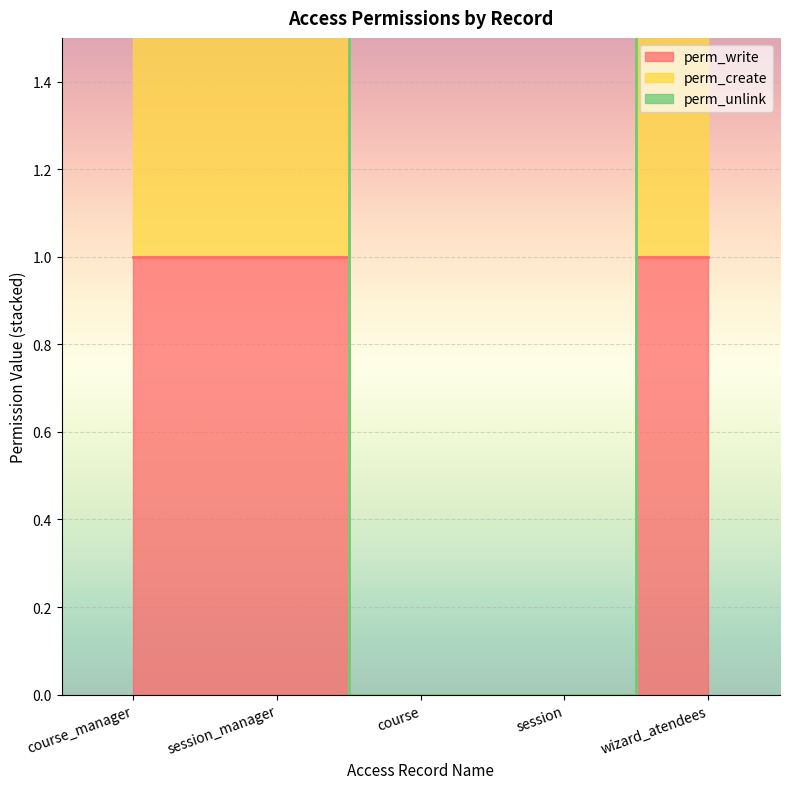

True or false: perm_unlink has more than 2 interior local peaks.

False